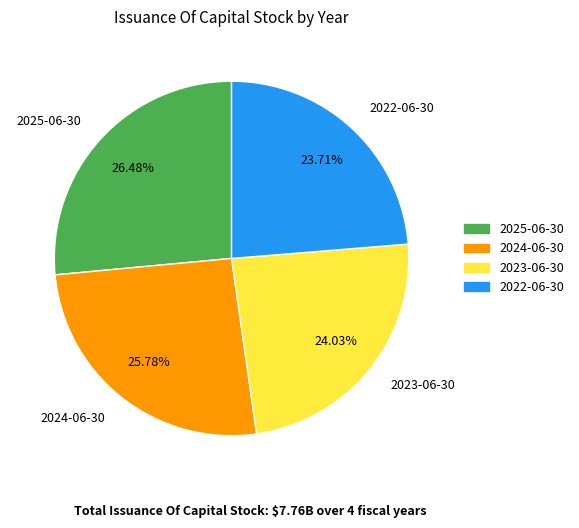

To the nearest percent, what is the average slice percentage?

25%